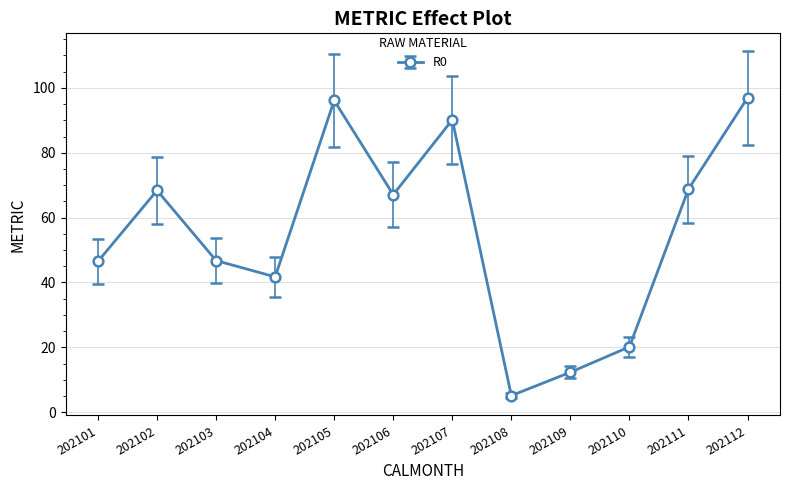

How many interior local peaks (higher than both neighbors) does the data have?

3